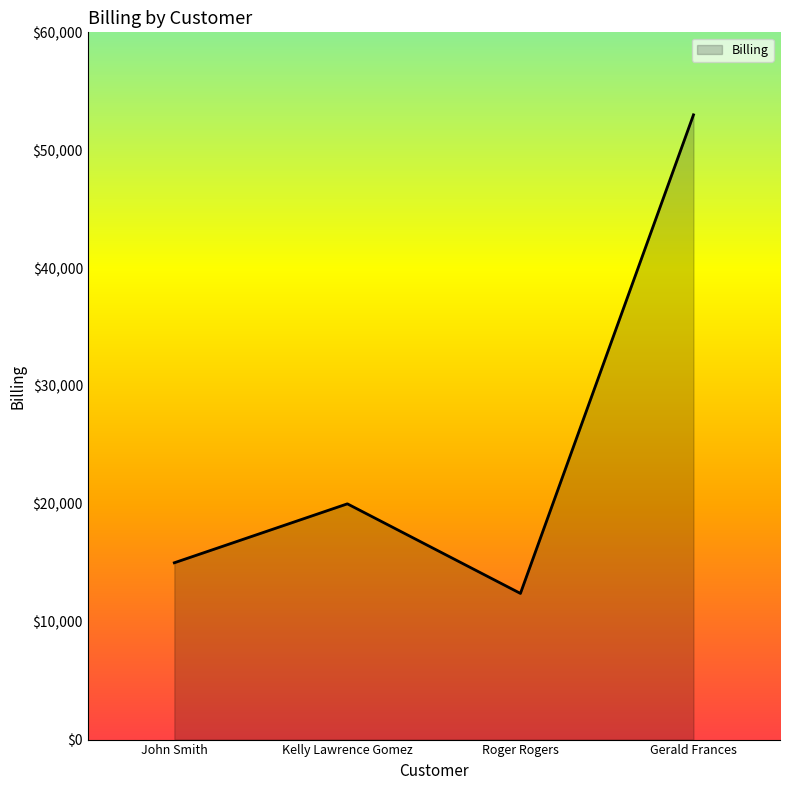

How many series are shown in this chart?

1